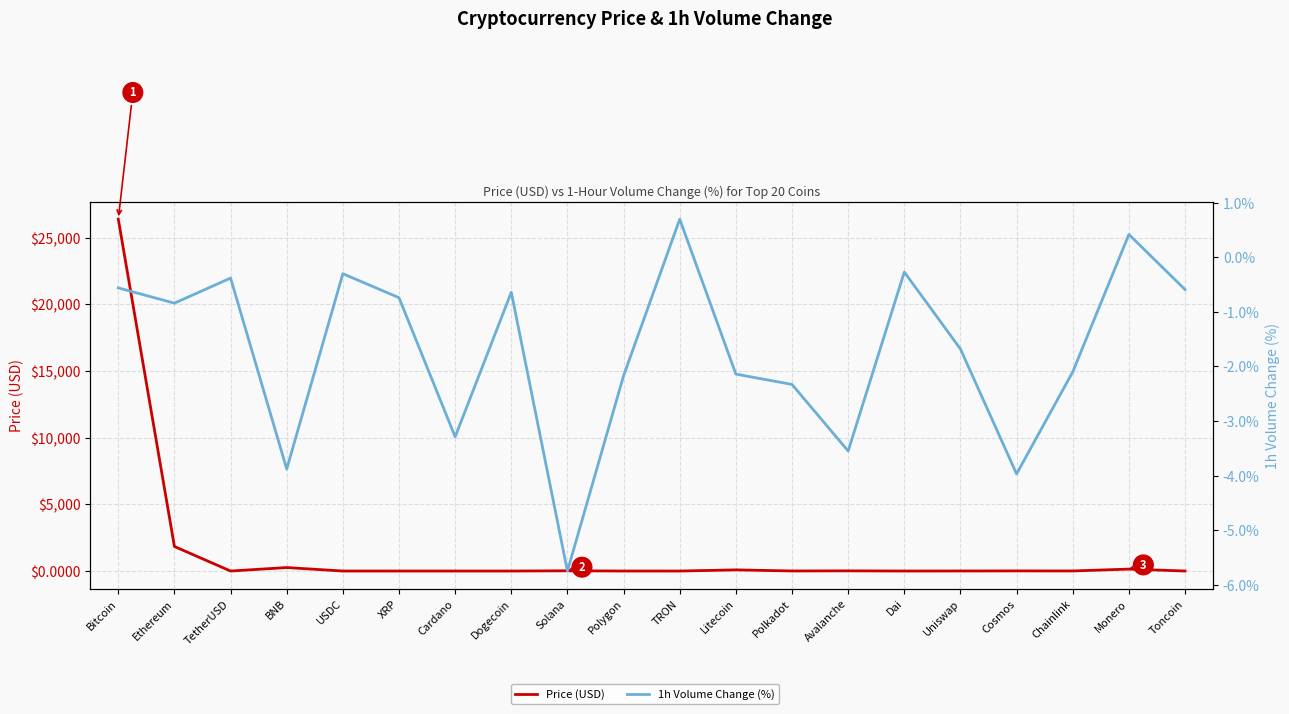

Which series has the largest range (max minus min)?

Price (USD)